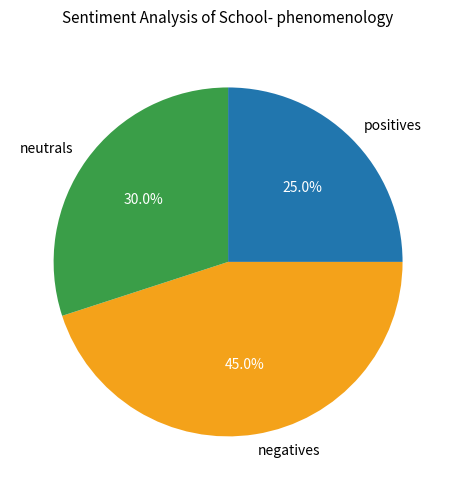

What is the largest slice in the pie chart?

negatives